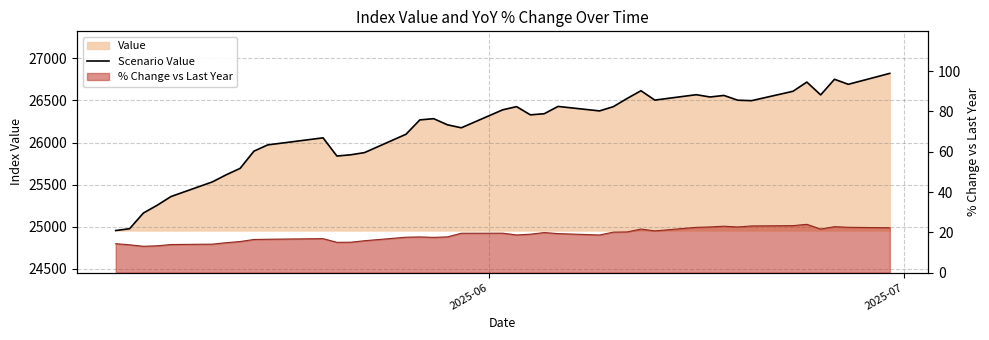

How many values are below 26342?

20